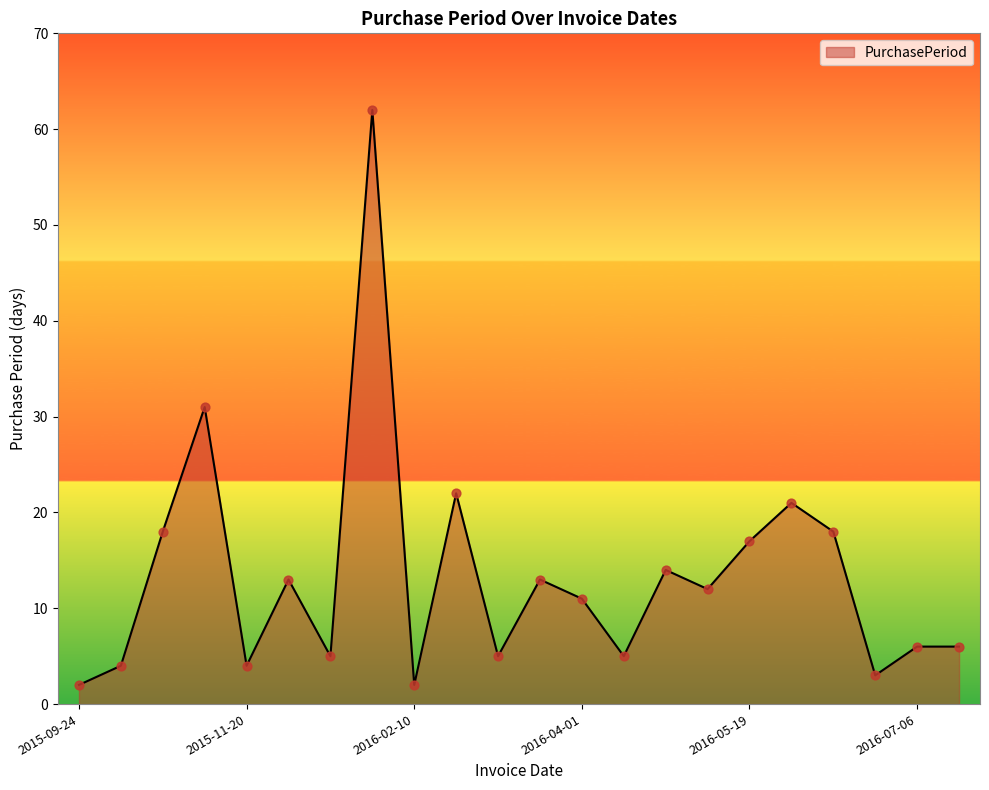

What is the difference between the maximum and minimum values?

60